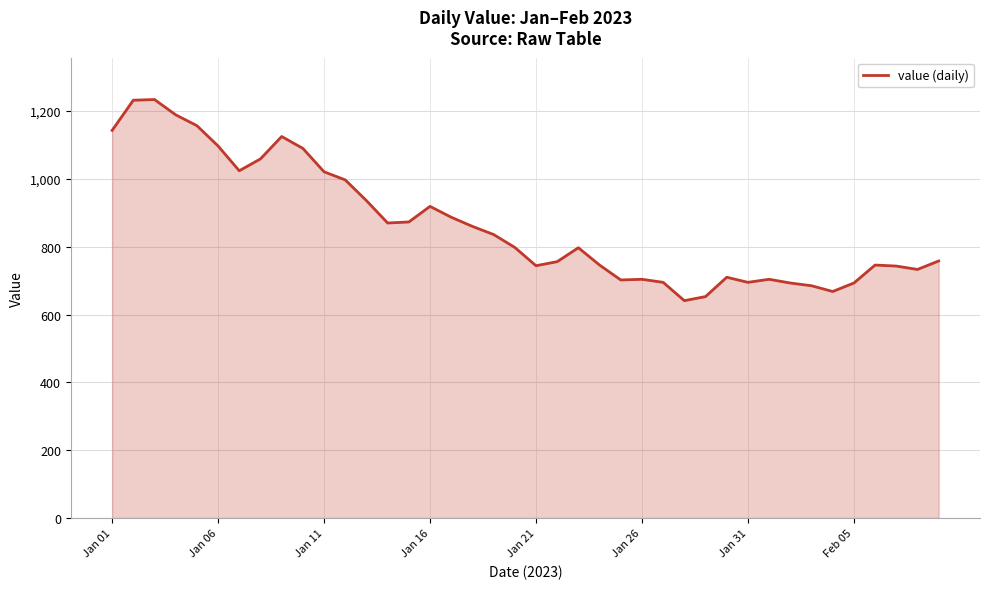

What is the greatest value displayed?

1234